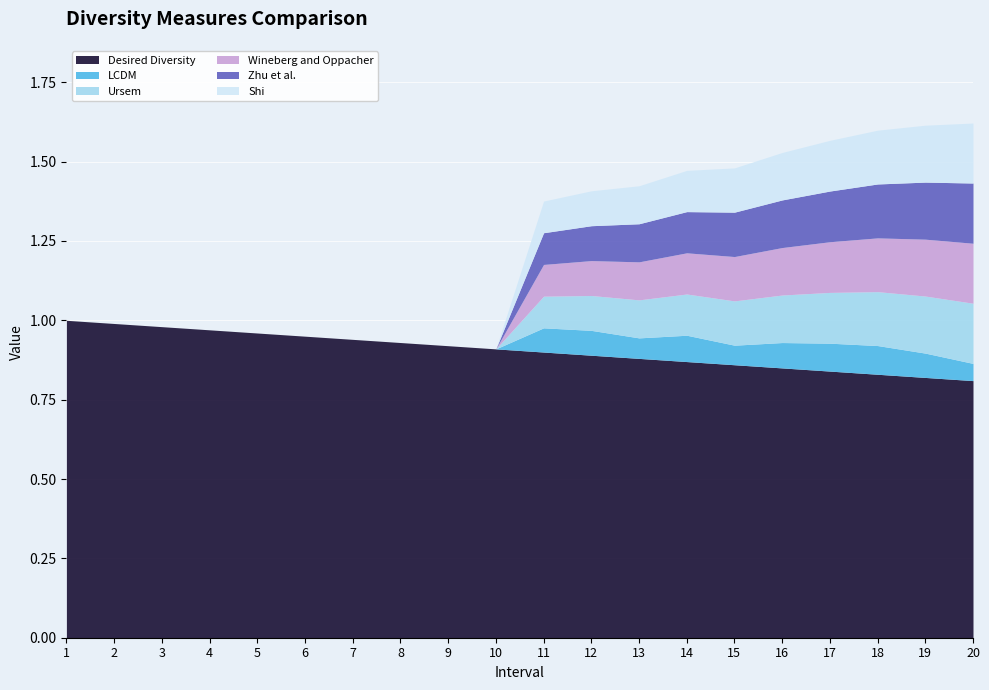

True or false: Ursem and Shi cross at least once.

True